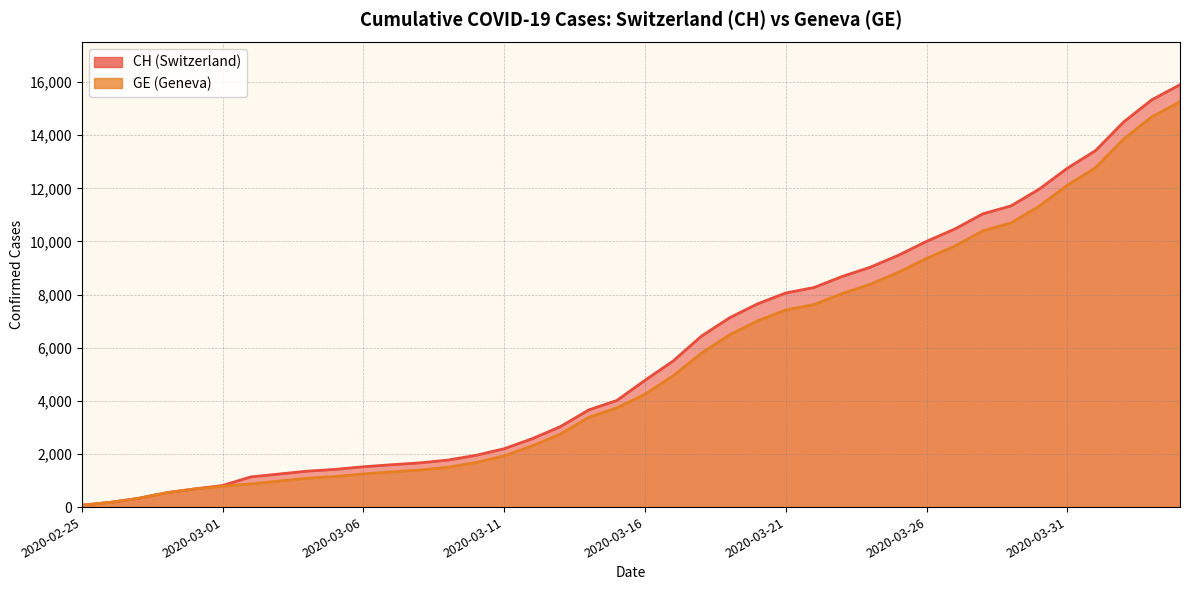

True or false: CH has more than 2 points higher than both neighbors.

False